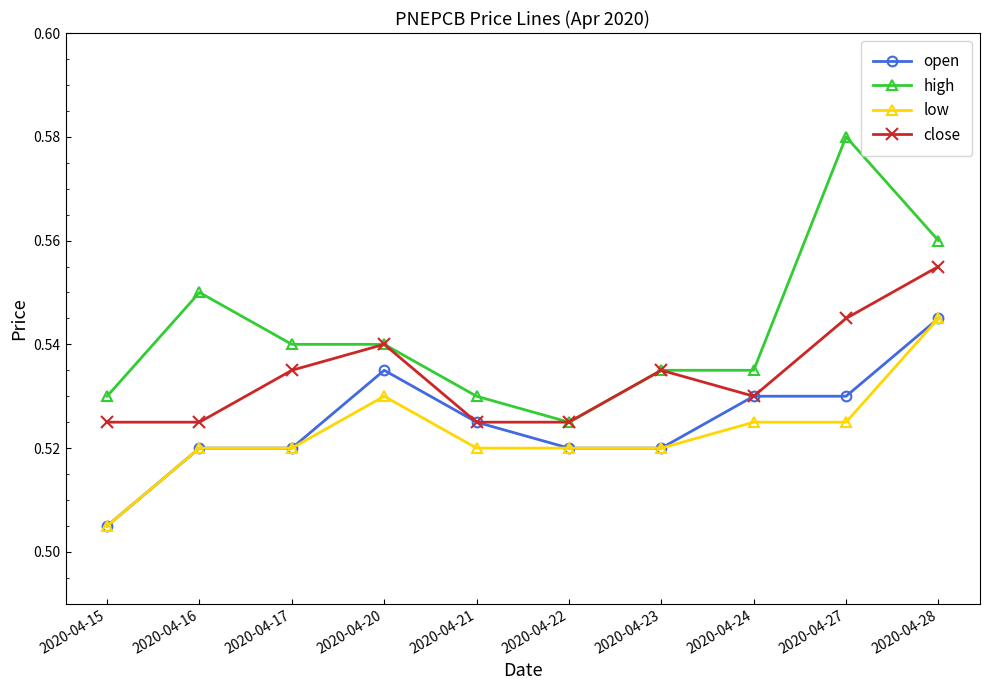

Is it true that close equals 0.2 at 2020-04-17?

False